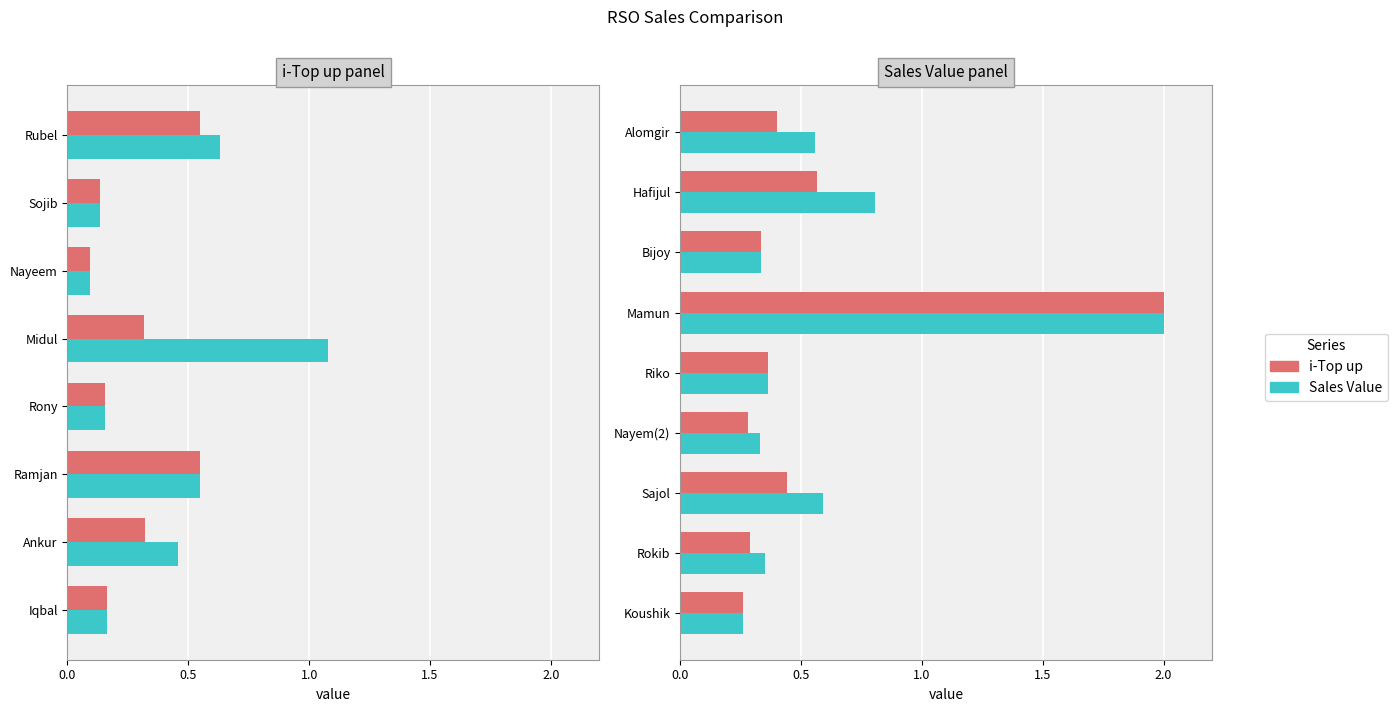

What is the average value of the i-Top up series?

0.5